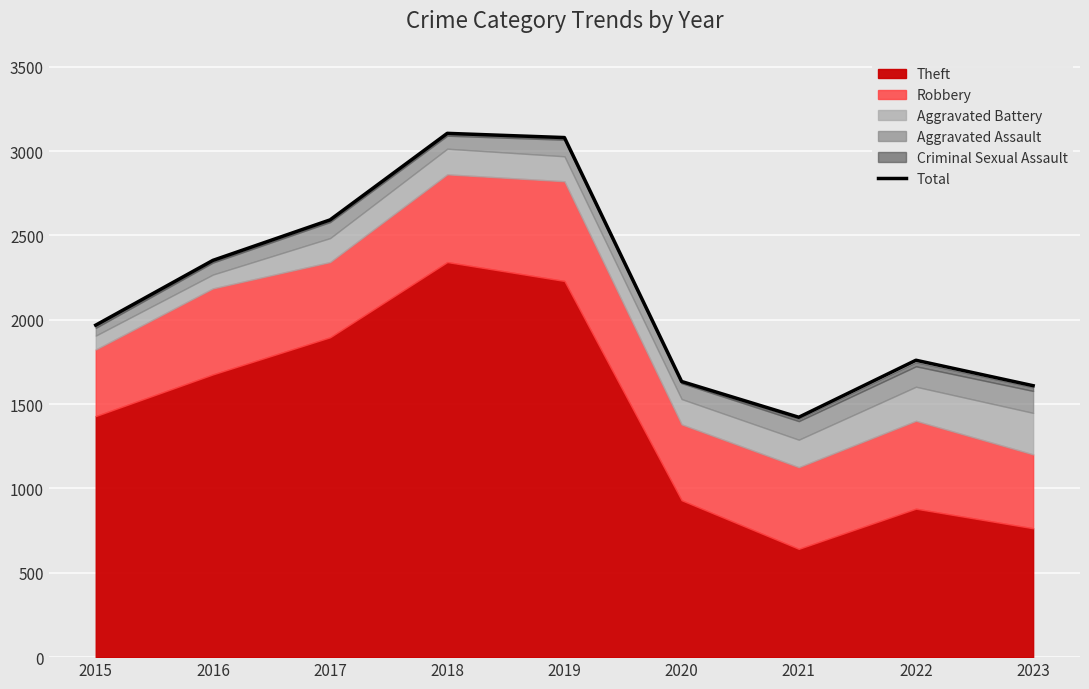

Rank the categories by value from lowest to highest.

2021, 2023, 2020, 2022, 2015, 2016, 2017, 2019, 2018